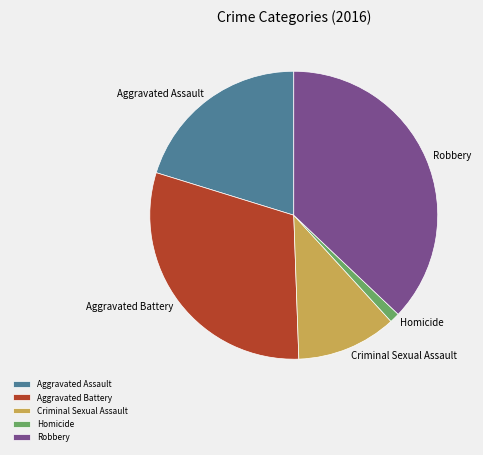

Does Aggravated Assault represent more than half of the total?

No